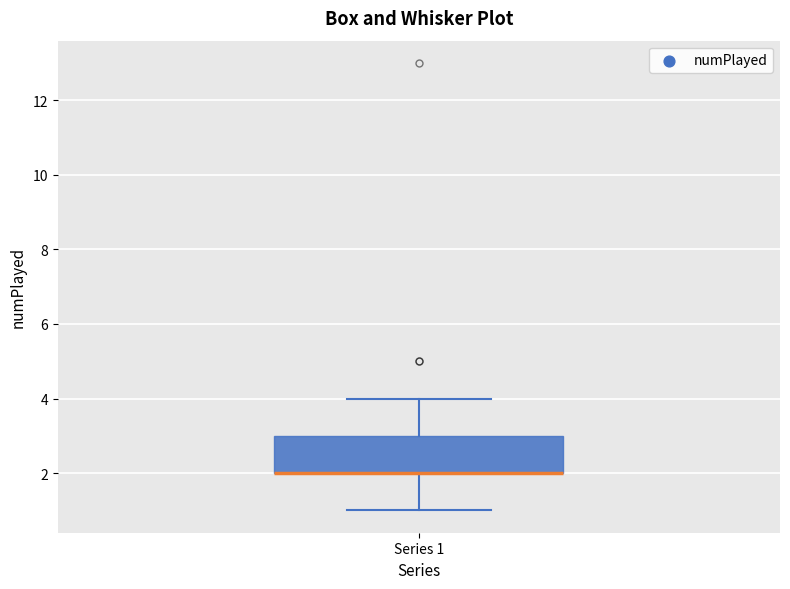

Where is the upper edge of the box for Series 1 on the y-axis? The values are not printed on the chart, so give them approximately, as read against the axis.

3